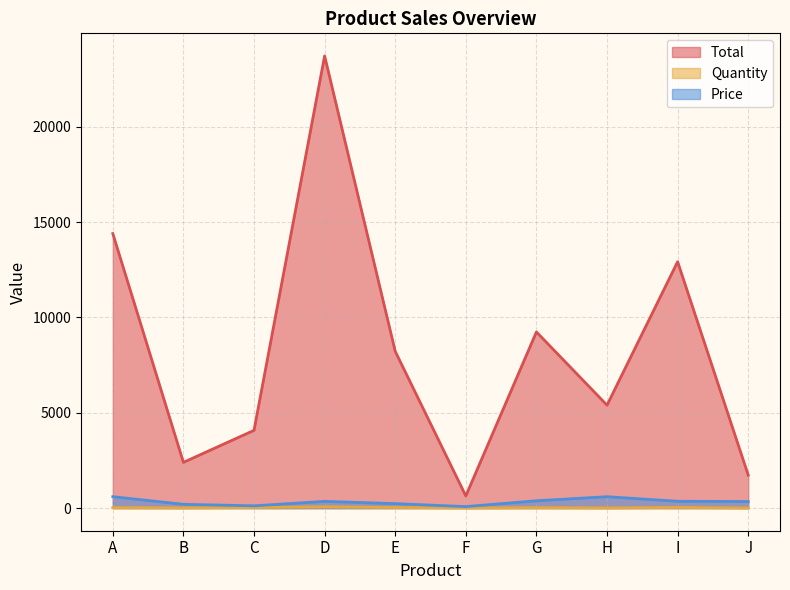

Is the value of Total at C greater than the value of Quantity at H?

Yes